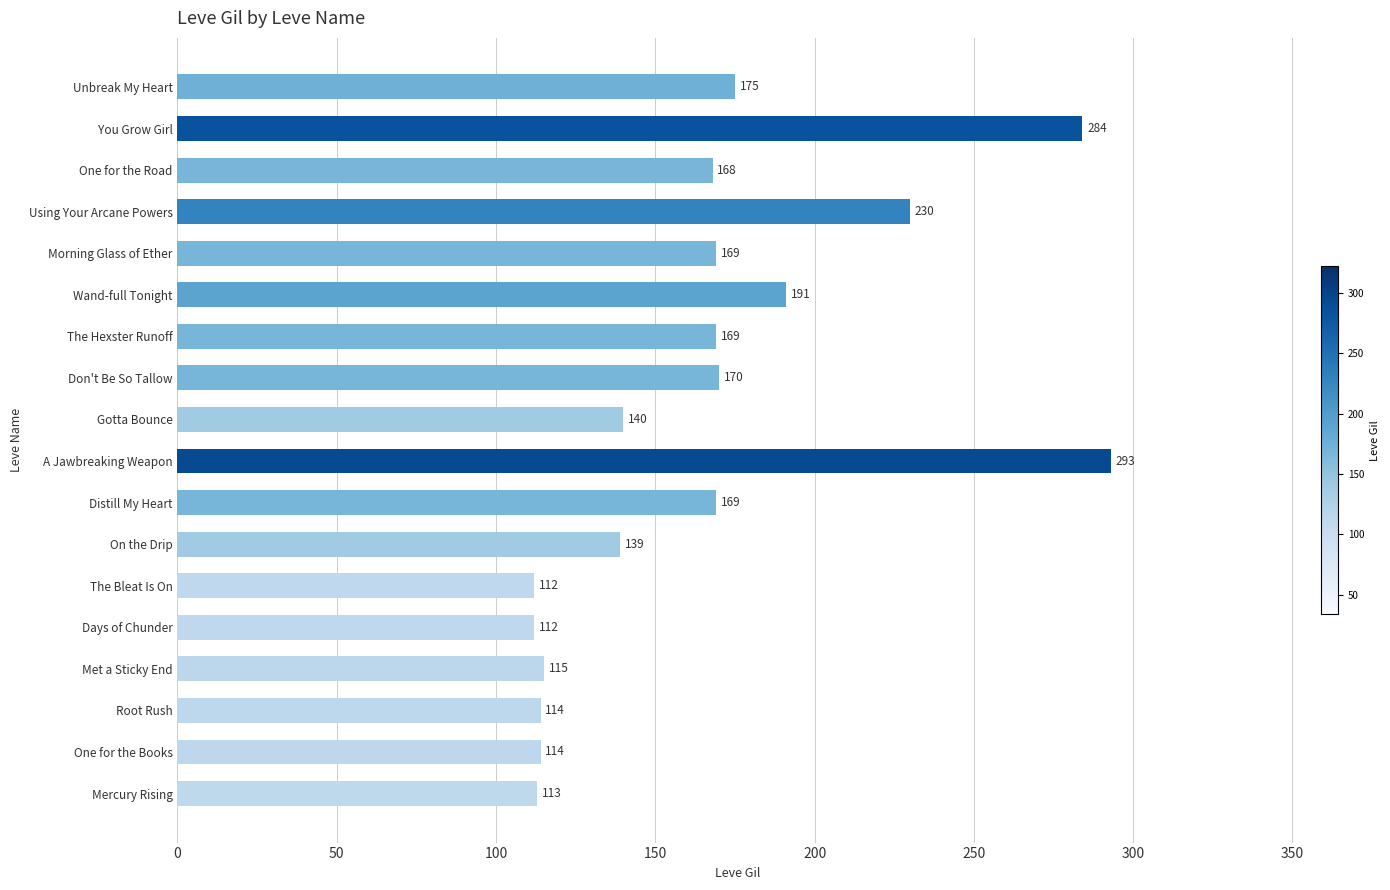

Read the value at A Jawbreaking Weapon.

293